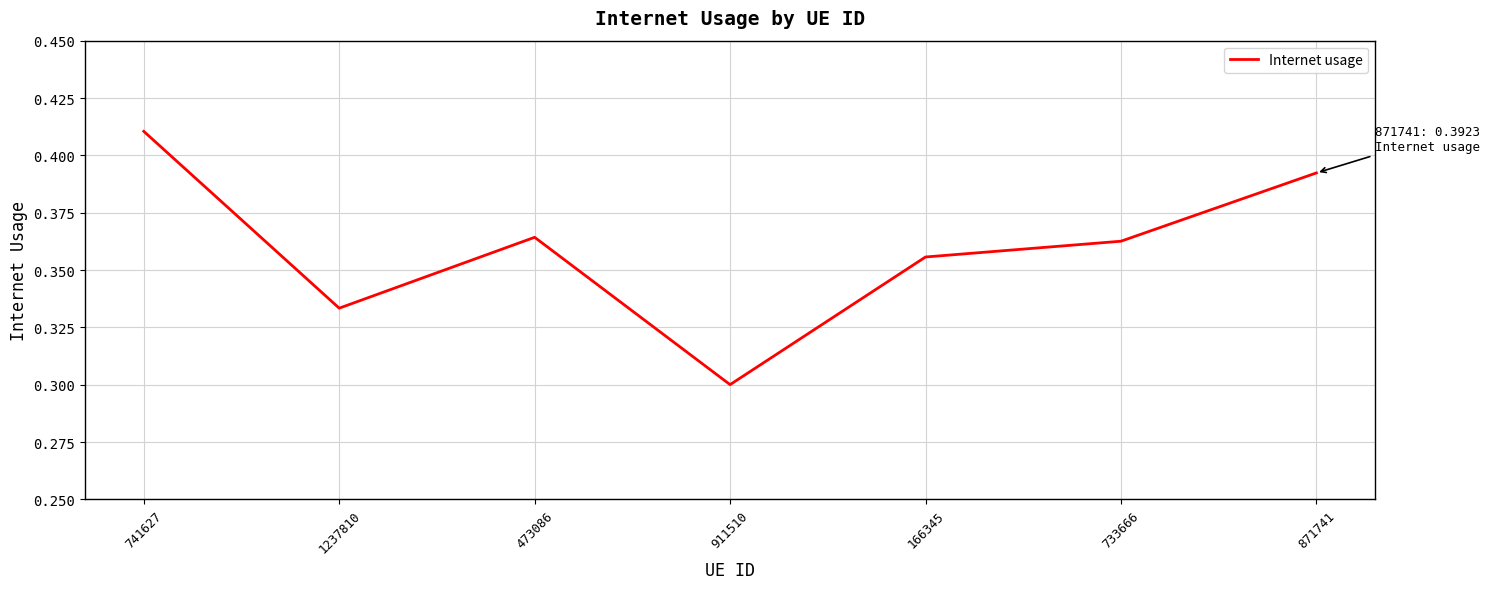

Rank the categories by value from highest to lowest.

741627, 871741, 473086, 733666, 166345, 1237810, 911510